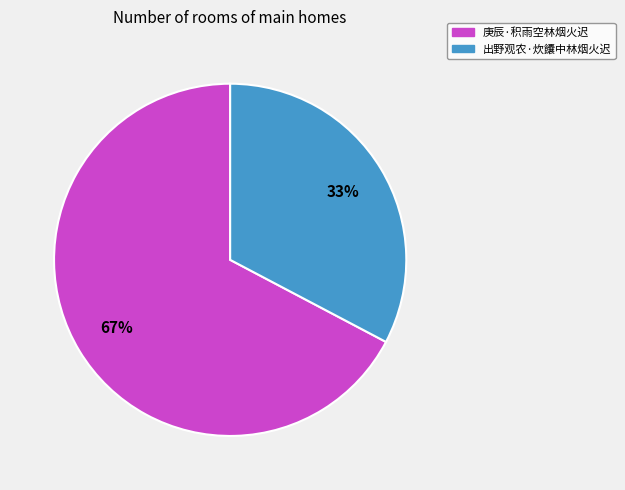

The 庚辰·积雨空林烟火迟 slice represents 55% of the pie. True or false?

False